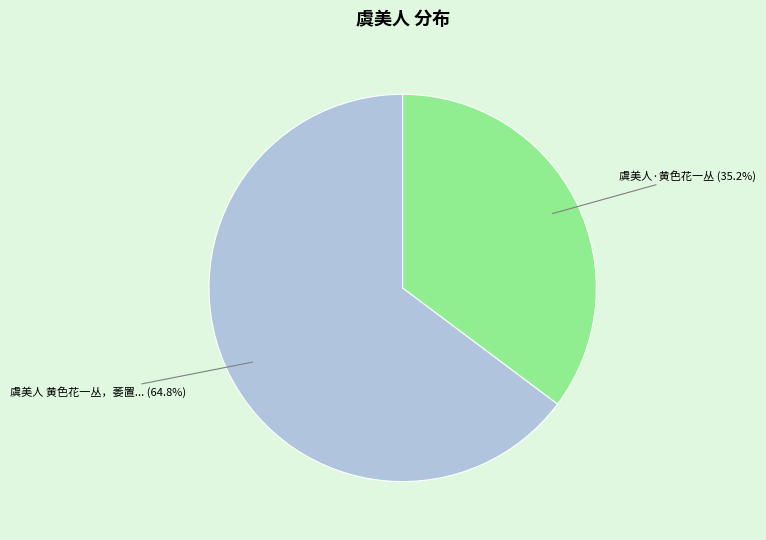

How many segments does this pie chart have?

2